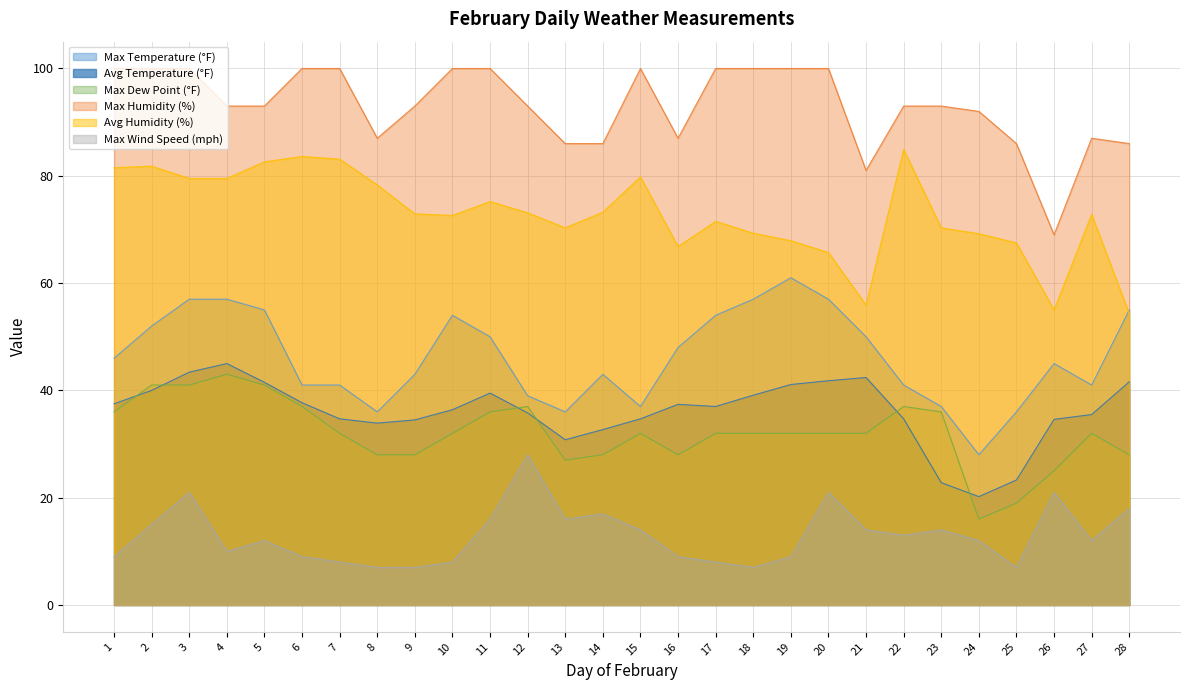

Rank the series at 9 from highest to lowest value.

Max Humidity (%), Avg Humidity (%), Max Temperature (°F), Avg Temperature (°F), Max Dew Point (°F), Max Wind Speed (mph)